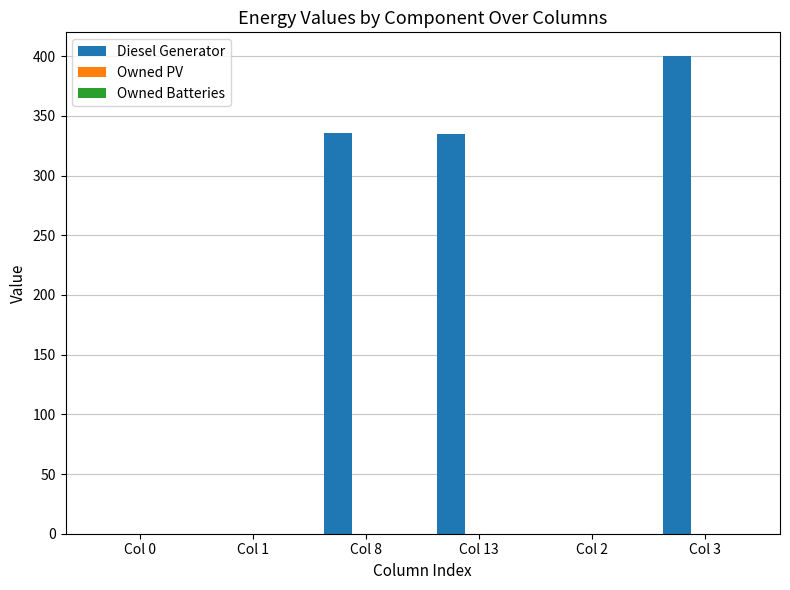

Which label corresponds to the largest value in the chart?

Col 3